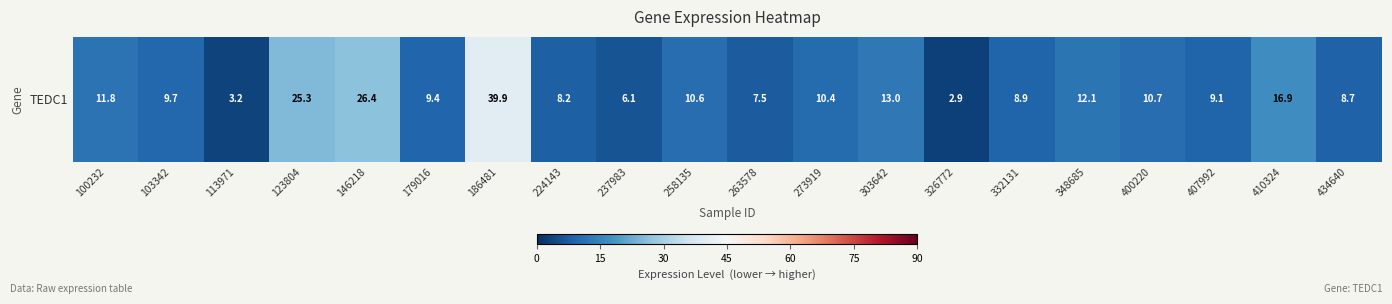

What is the average value?

12.5